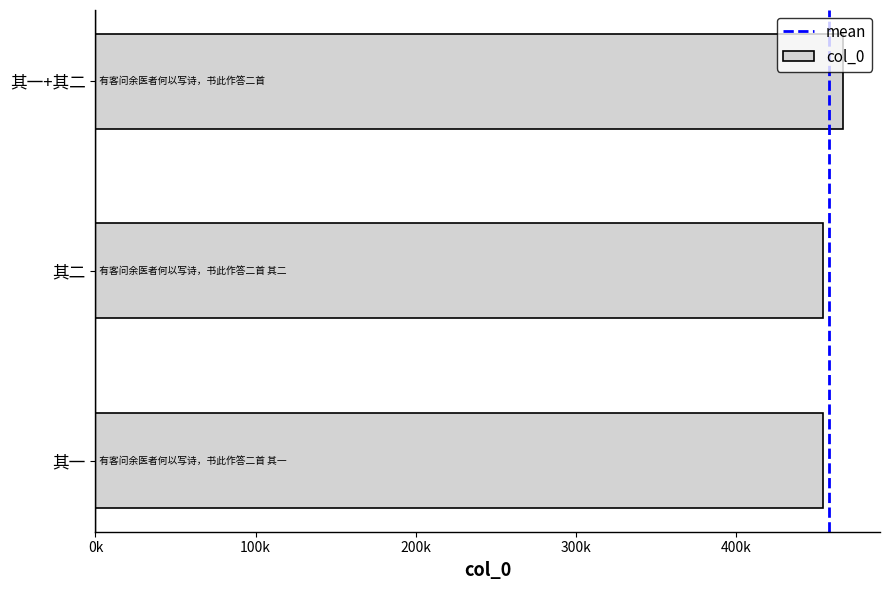

What is the smallest value displayed?

454218